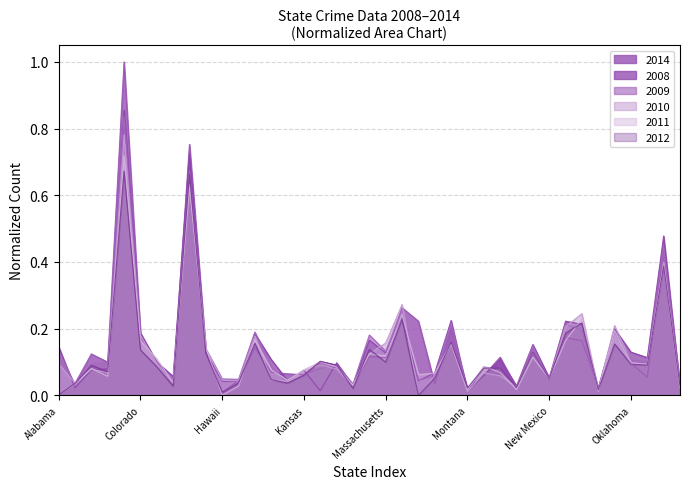

What is the highest value of the 2011 series?

0.7